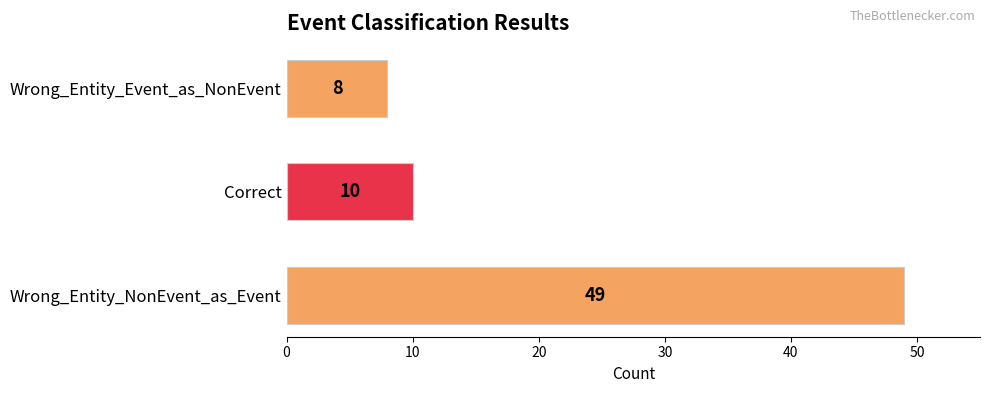

What is the change in value from Wrong_Entity_NonEvent_as_Event to Correct?

-39